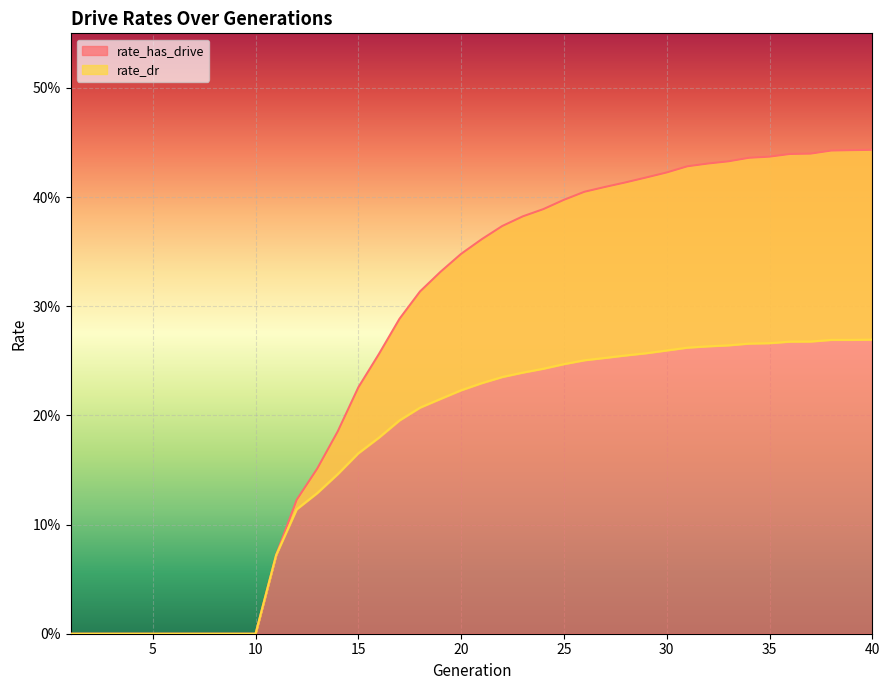

At which category is the sum across all series the highest?

40